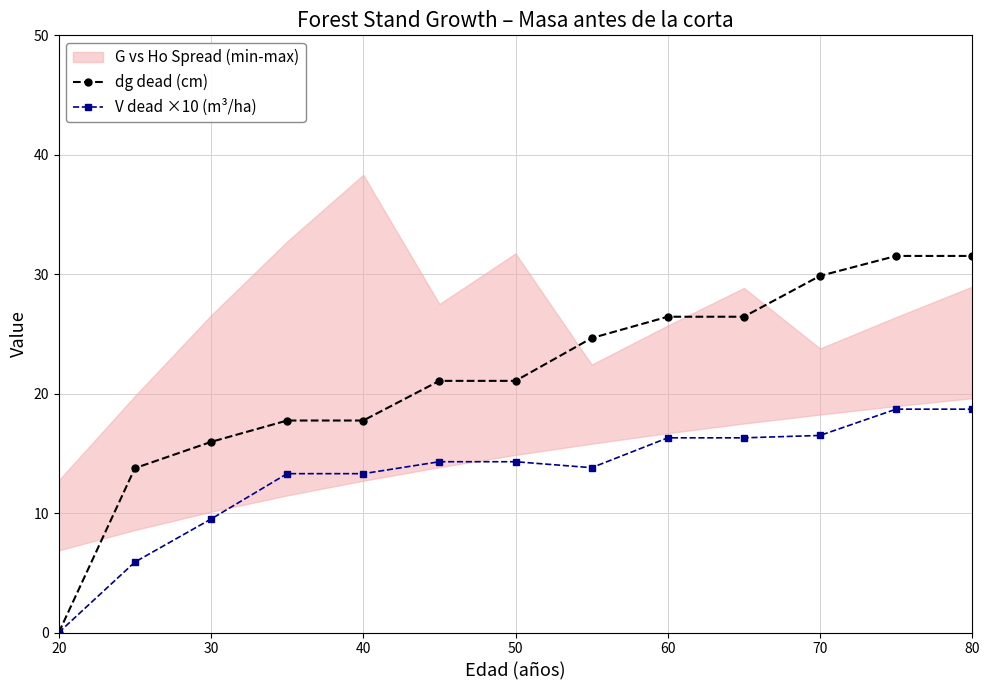

True or false: dg dead (cm) has a value of 37.3 at 60.

False